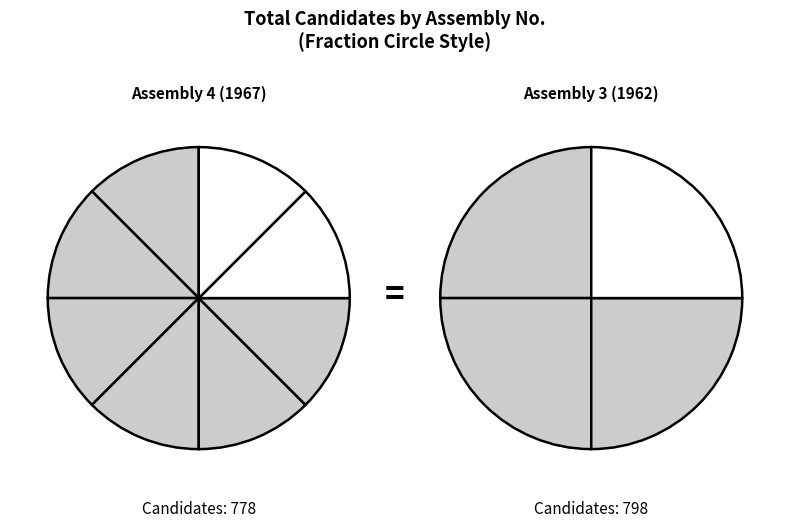

Which slice is the largest?

Assembly 3 (1962)